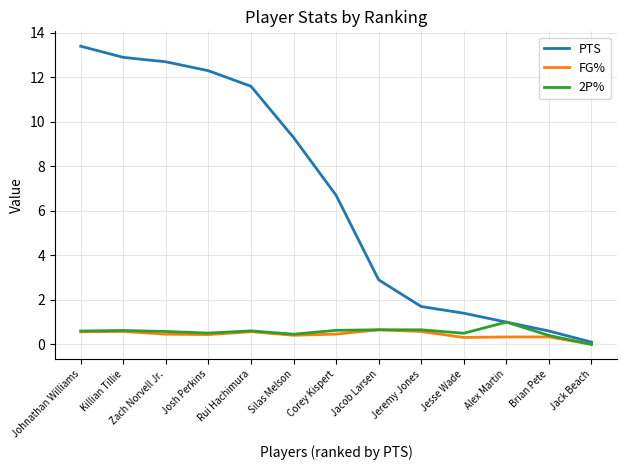

At which category does the chart reach its peak across all series?

Johnathan Williams